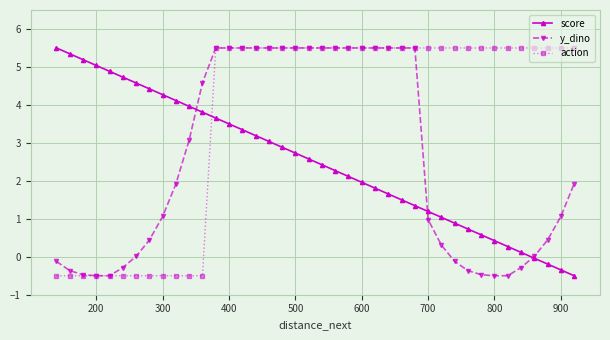

What is the value of the y_dino point at the 10th from the left?

1.9